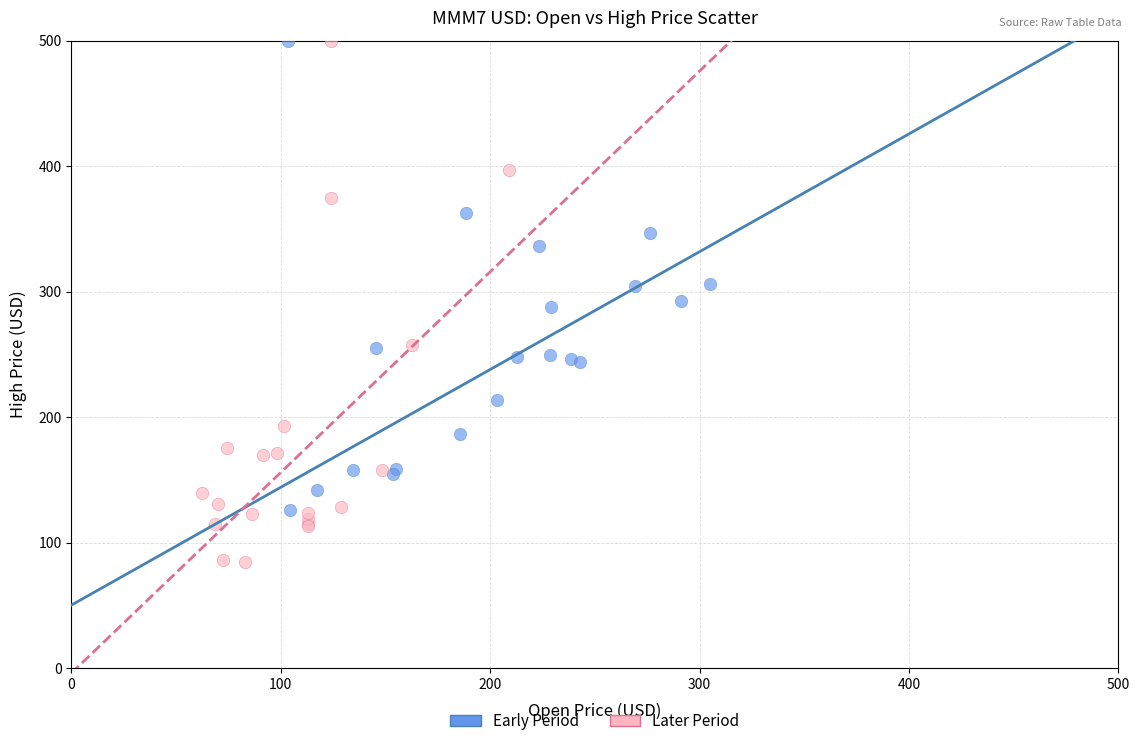

Which series has the largest Y range (max minus min)?

Later Period